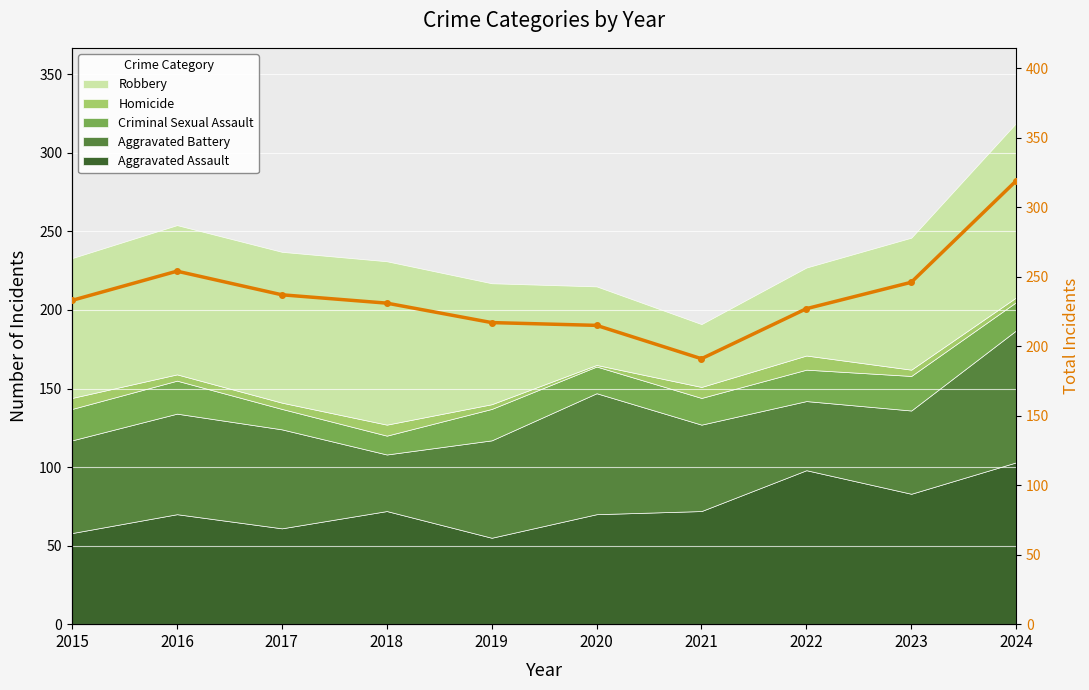

Reading left to right, what are all the values shown in this chart?

233	254	237	231	217	215	191	227	246	319